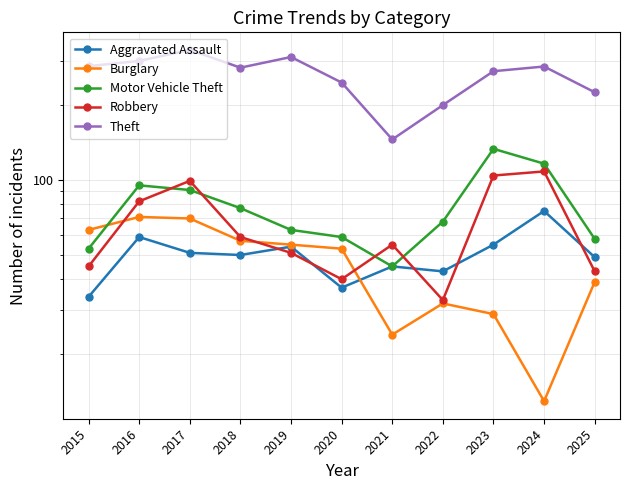

What is the difference between the Robbery values at 2023 and 2022?

71